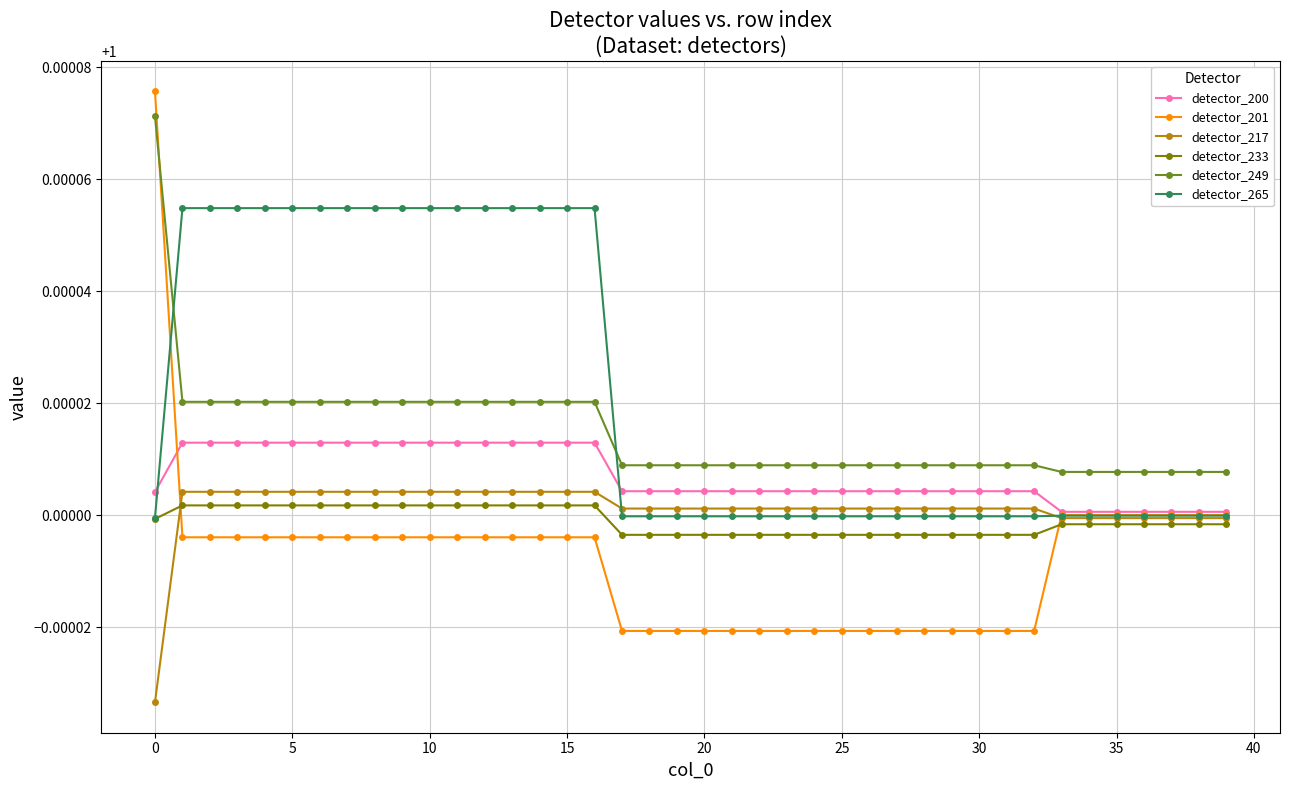

True or false: detector_201 and detector_249 cross at least once.

True